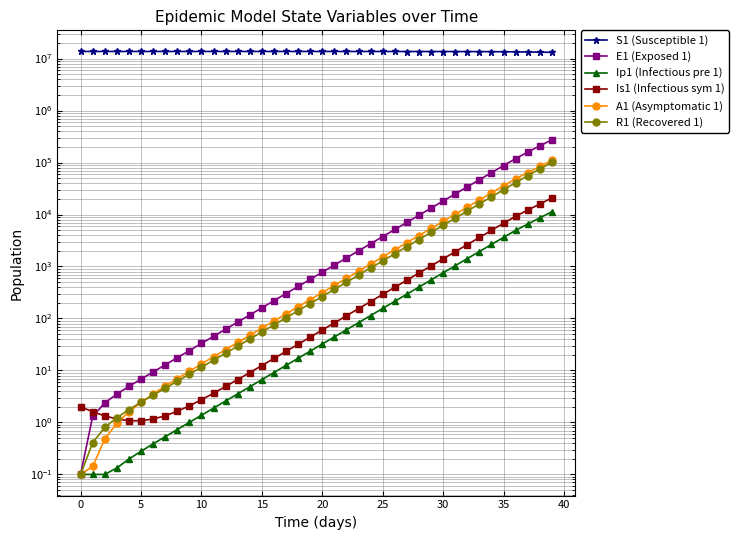

What is the label of the 32nd point from the left?

31